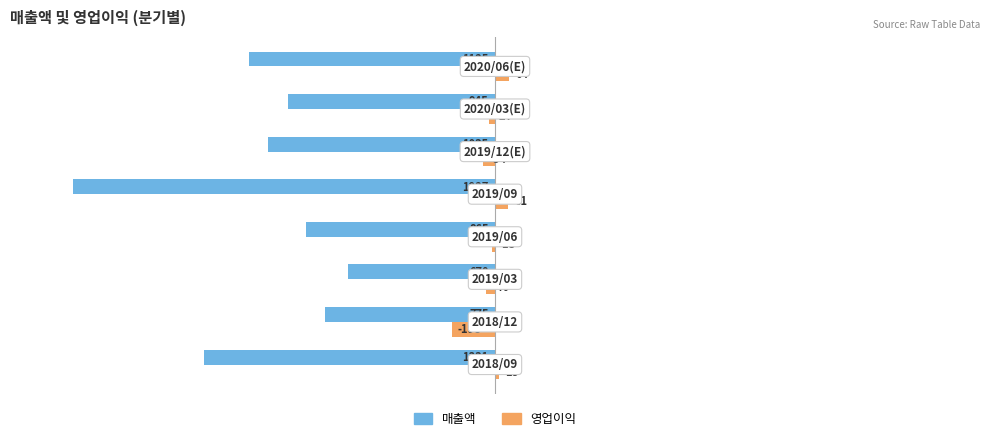

Does the chart contain any negative values?

Yes